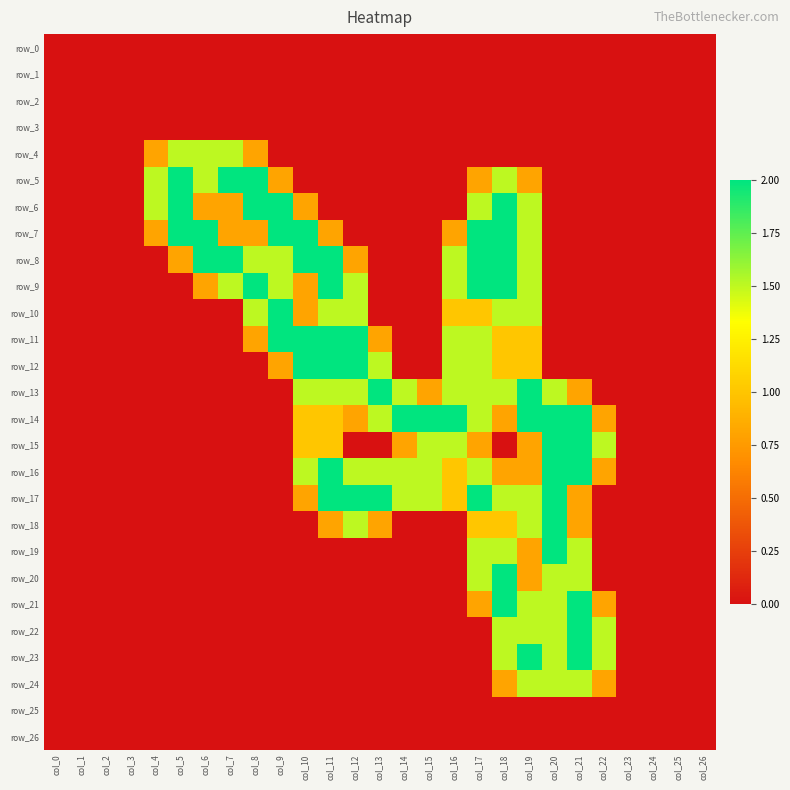

Is it true that row_1 equals 0.0 at col_19?

True